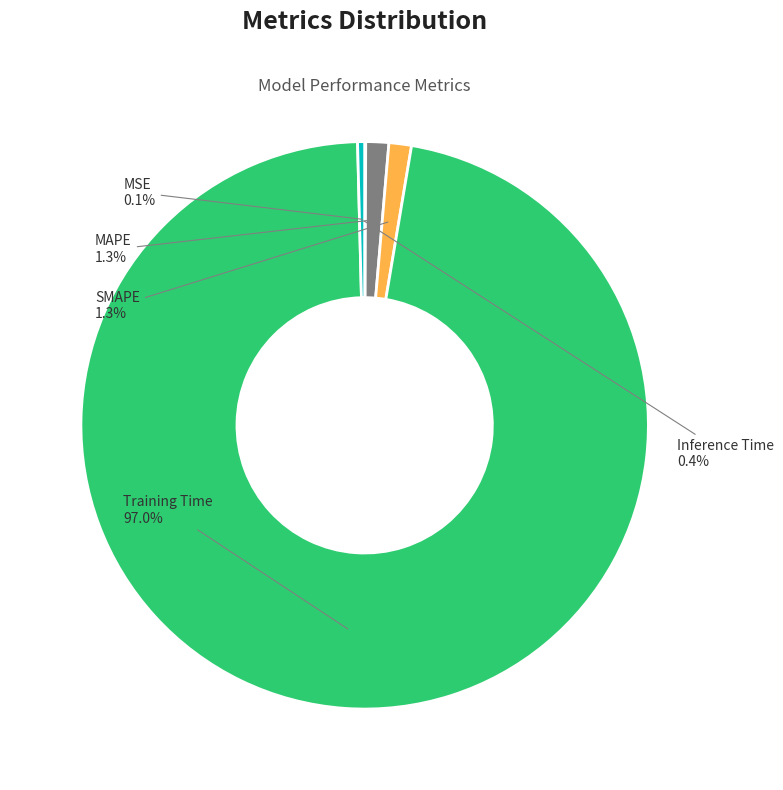

Count the number of slices in the pie.

5